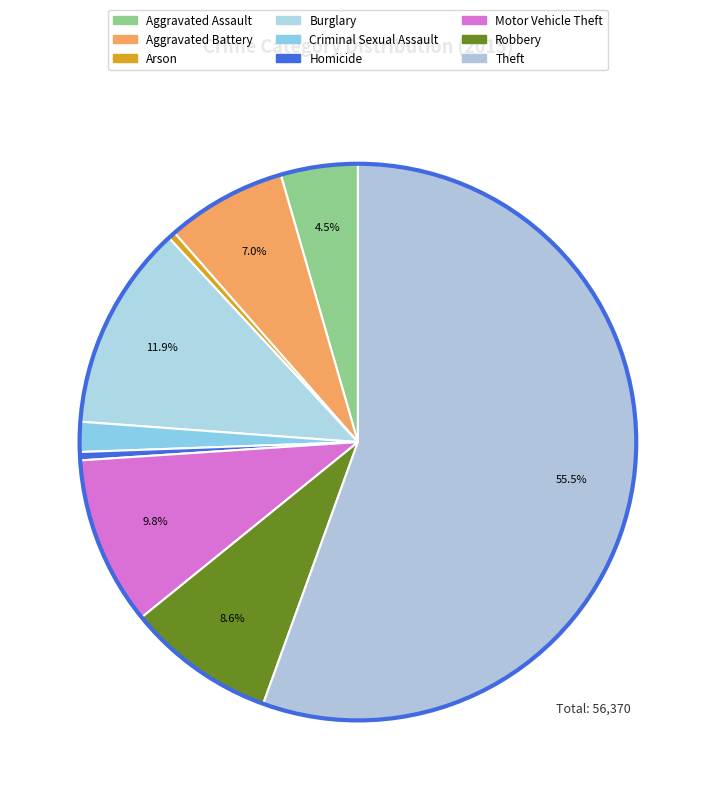

Combined, what portion of the pie is Motor Vehicle Theft and Criminal Sexual Assault?

11.5%